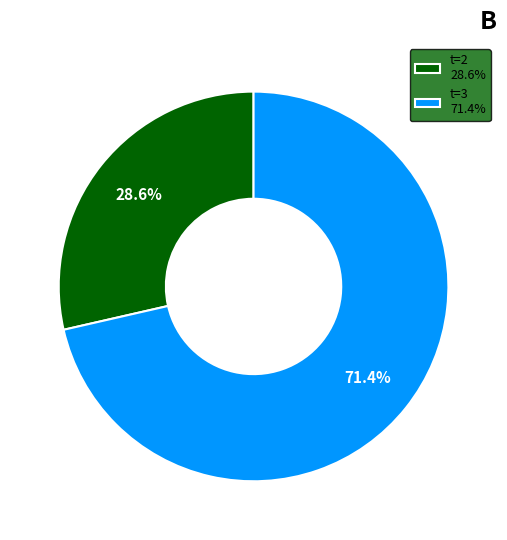

Rank the categories by value from lowest to highest.

t=2 28.6%, t=3 71.4%